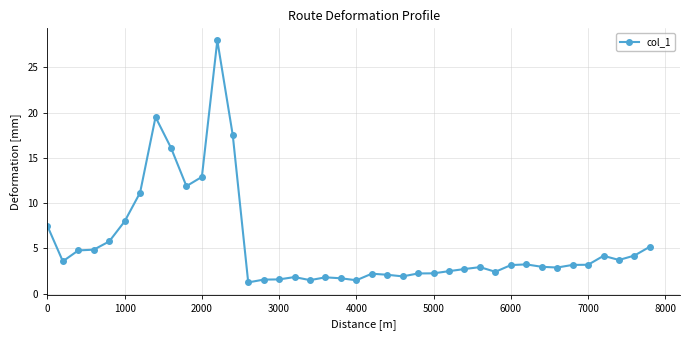

How many data points does each series have?

40